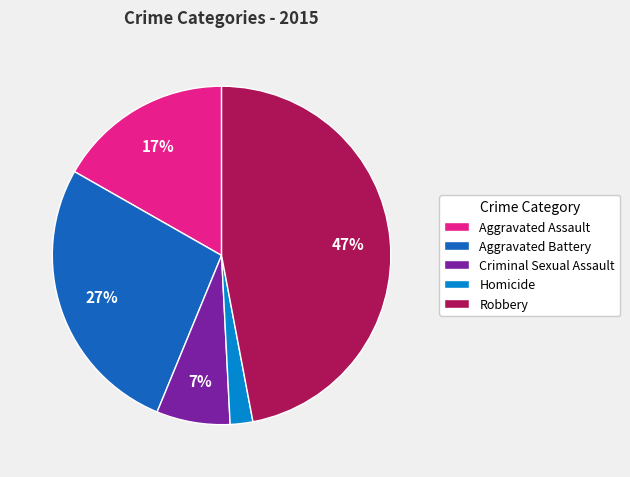

Which category has the biggest portion of the pie?

Robbery